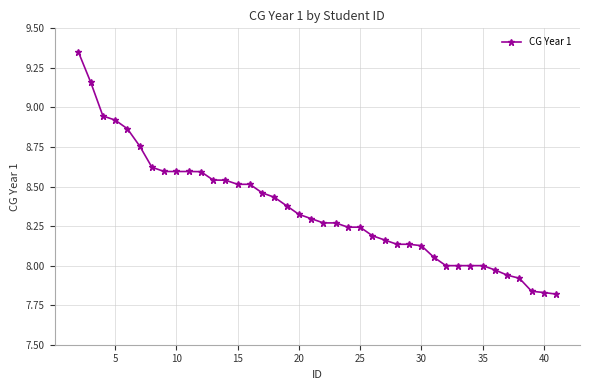

What is the sum of all values?

334.1